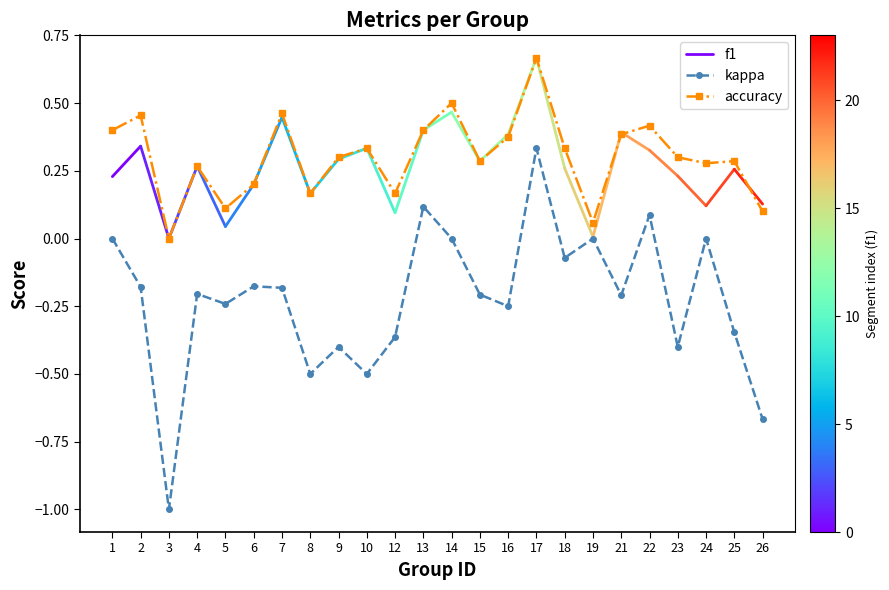

Where is the first local minimum for kappa?

3